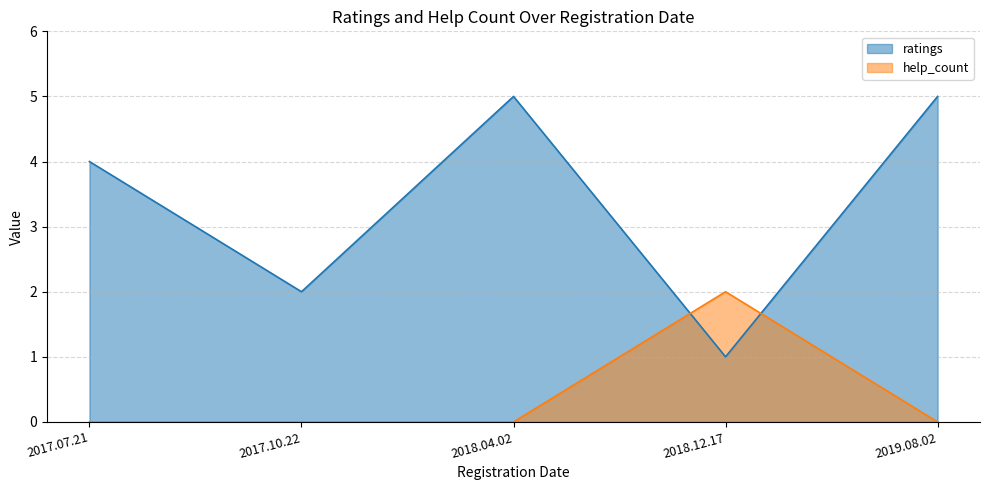

Which label corresponds to the largest value in the chart?

2019.08.02